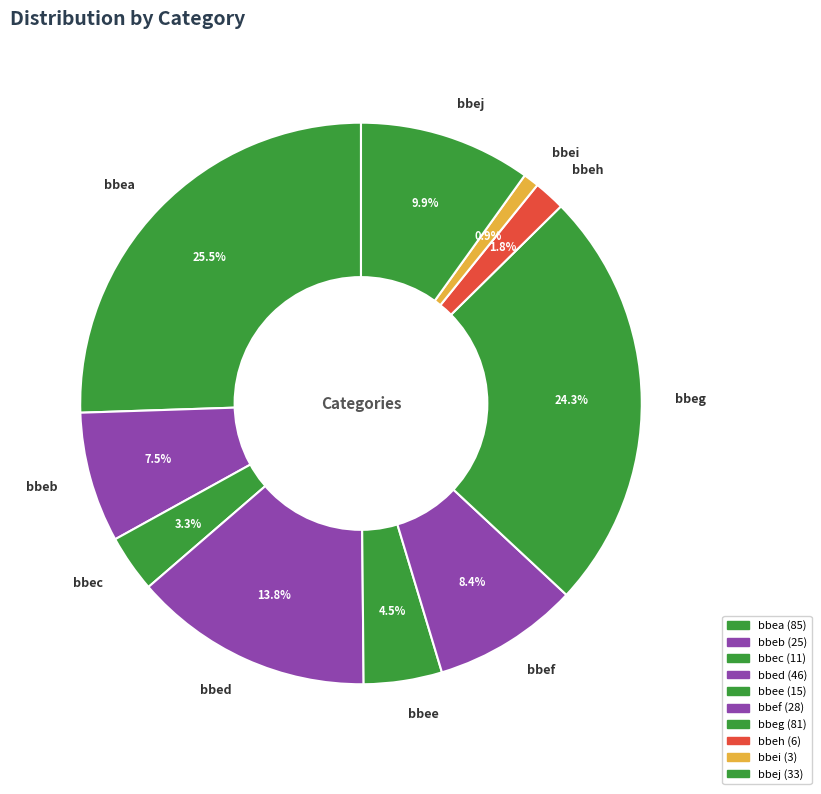

To the nearest percent, what is the combined percentage of bbea and bbef?

34%